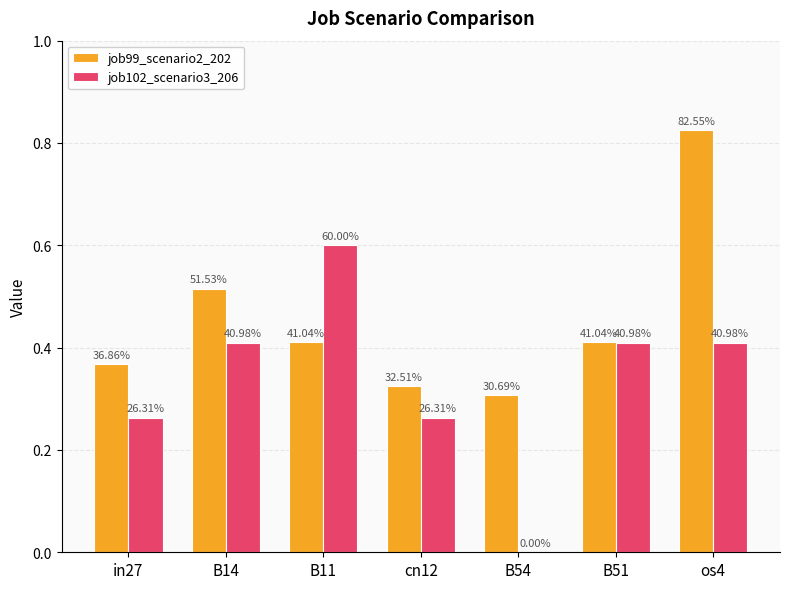

How many groups of bars are there?

7